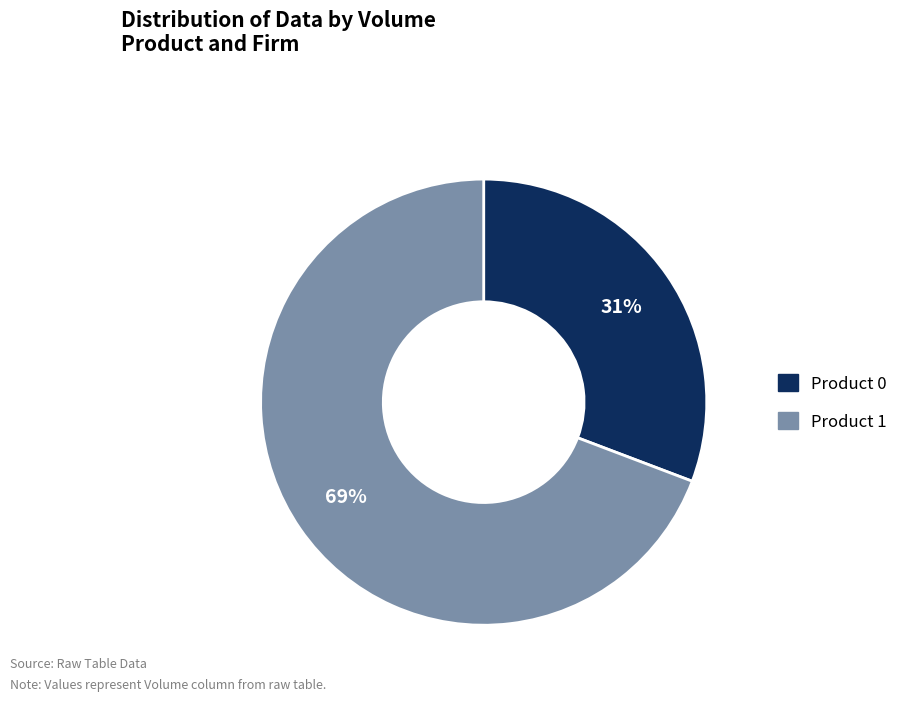

How many slices are in this pie chart?

2